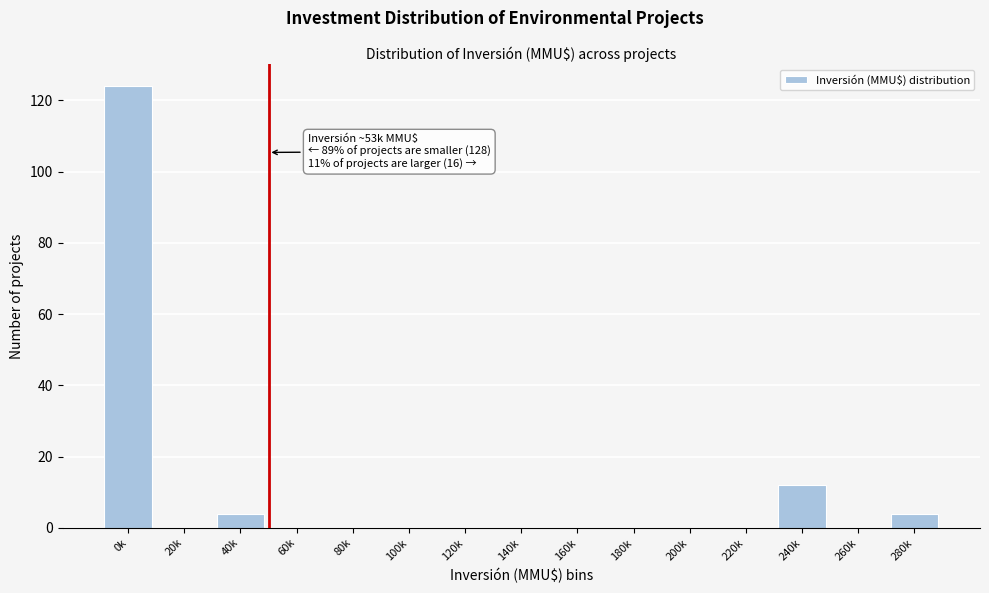

Reading right to left, list all the values displayed in this chart.

280k=4	260k=0	240k=12	220k=0	200k=0	180k=0	160k=0	140k=0	120k=0	100k=0	80k=0	60k=0	40k=4	20k=0	0k=124